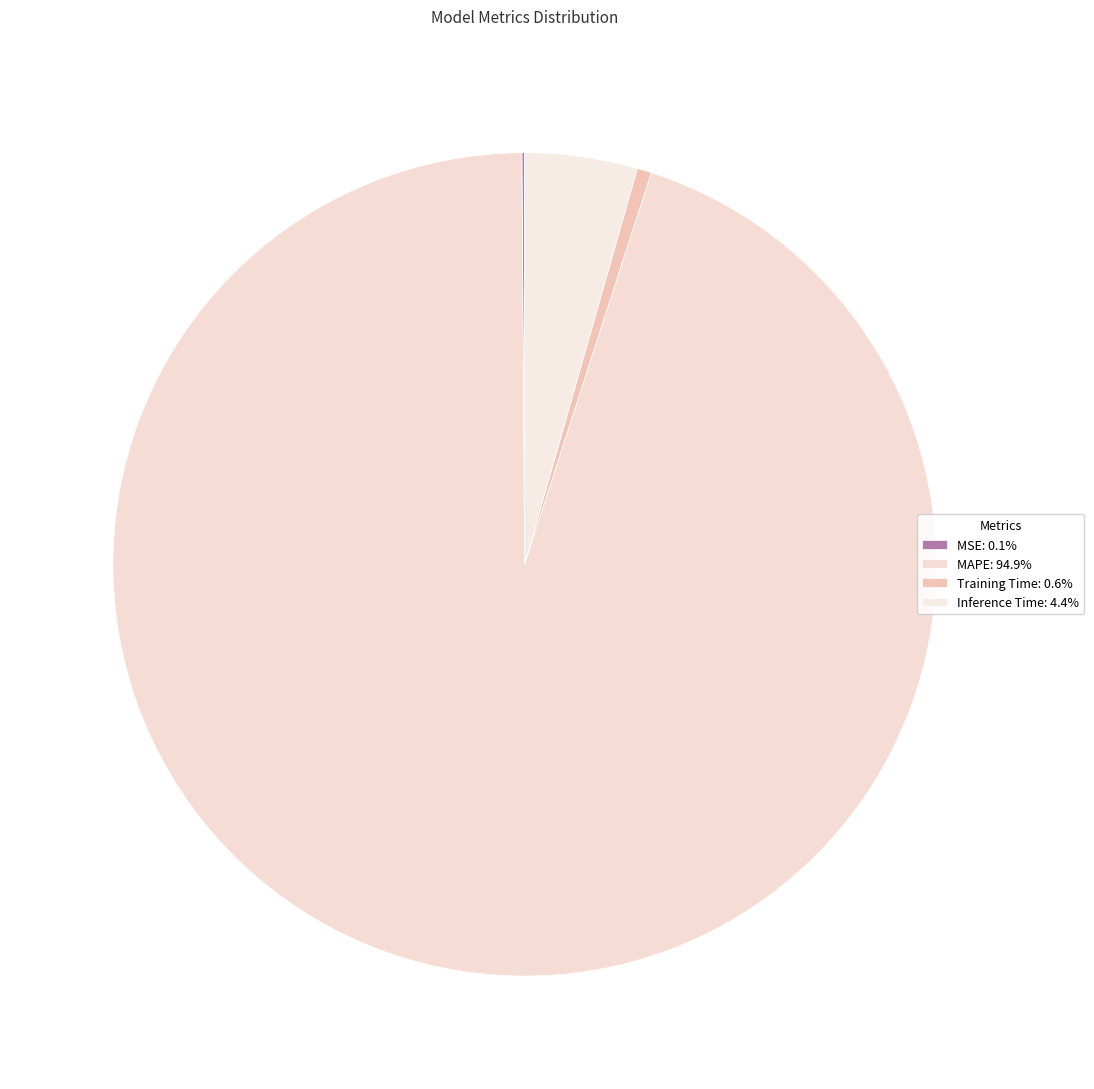

To the nearest percent, what percentage of the pie is MAPE?

95%